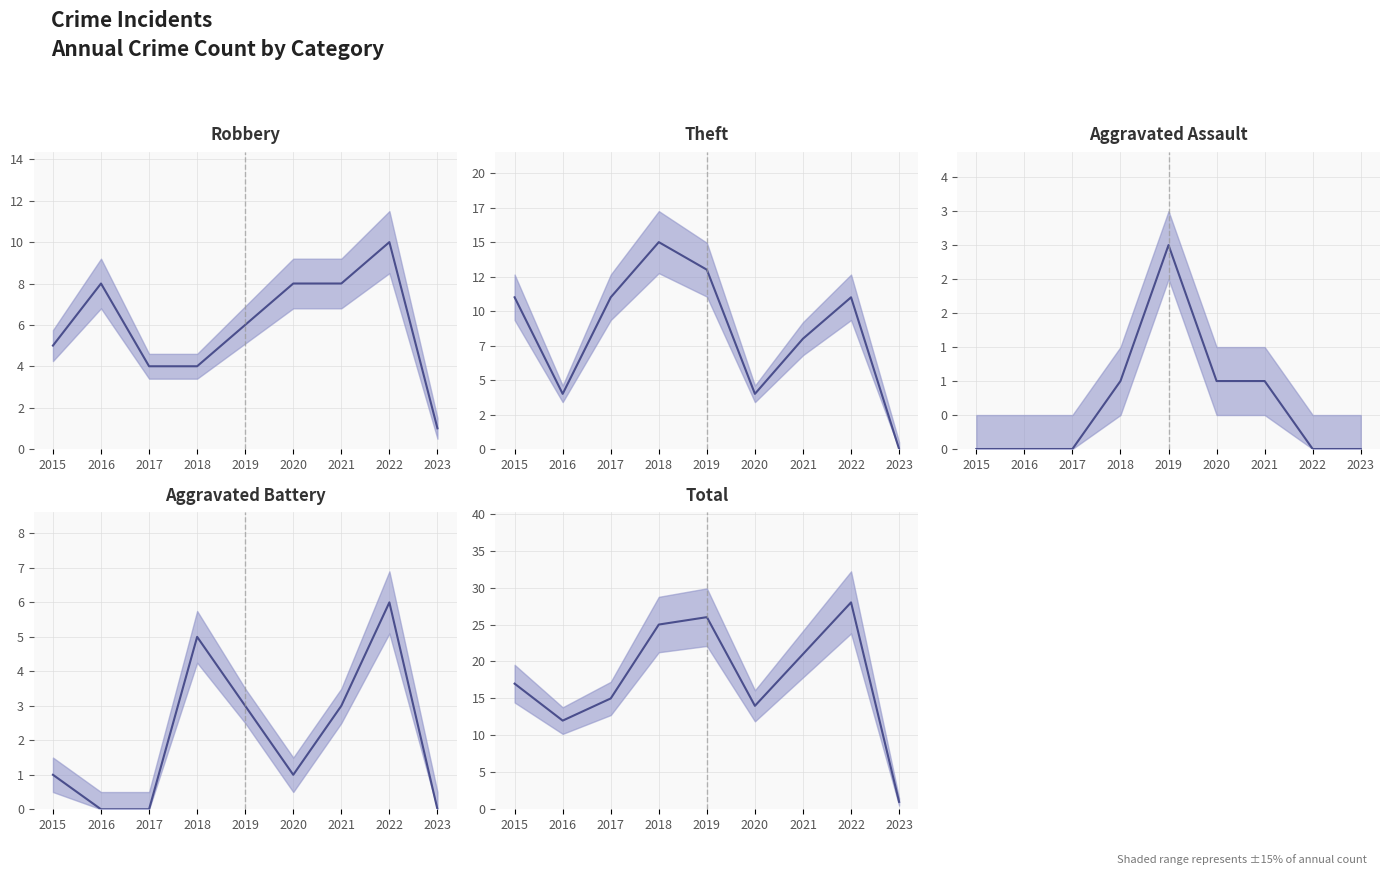

What is the difference between the maximum and minimum values in the Robbery series?

9